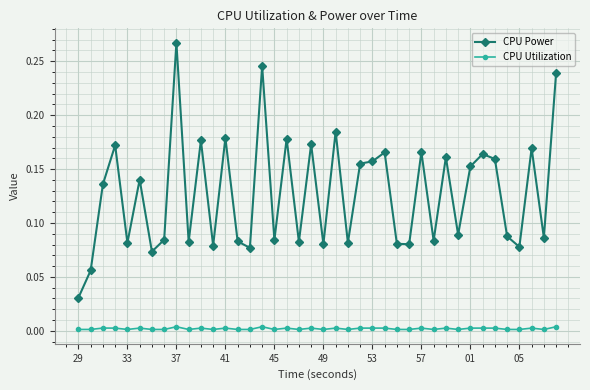

Which series has the largest total across all categories?

CPU Power